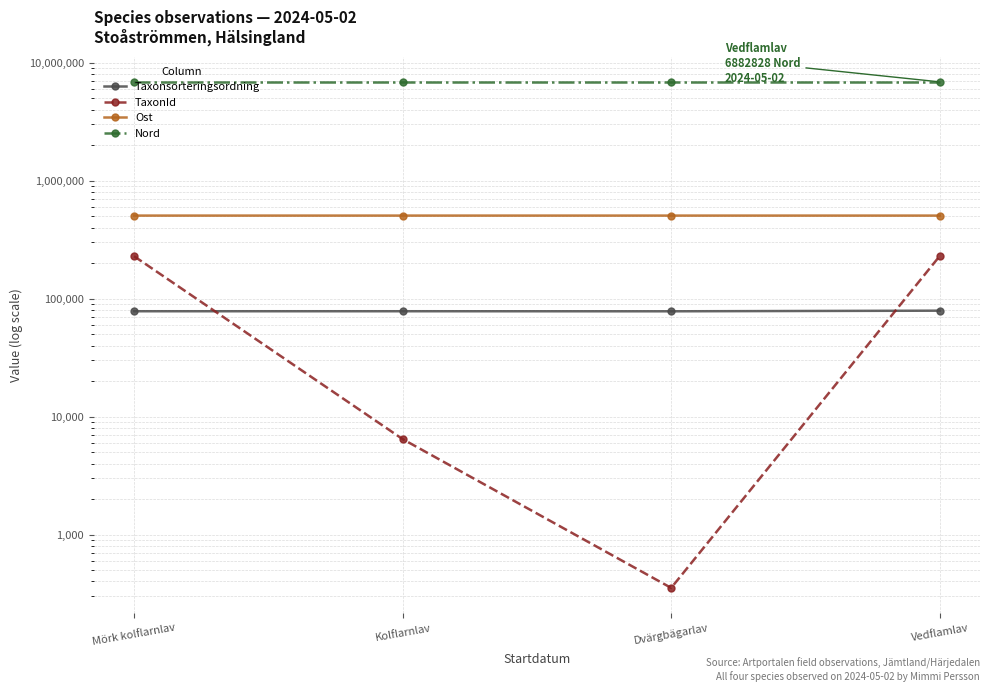

Which category has the lowest value across all series?

Dvärgbägarlav